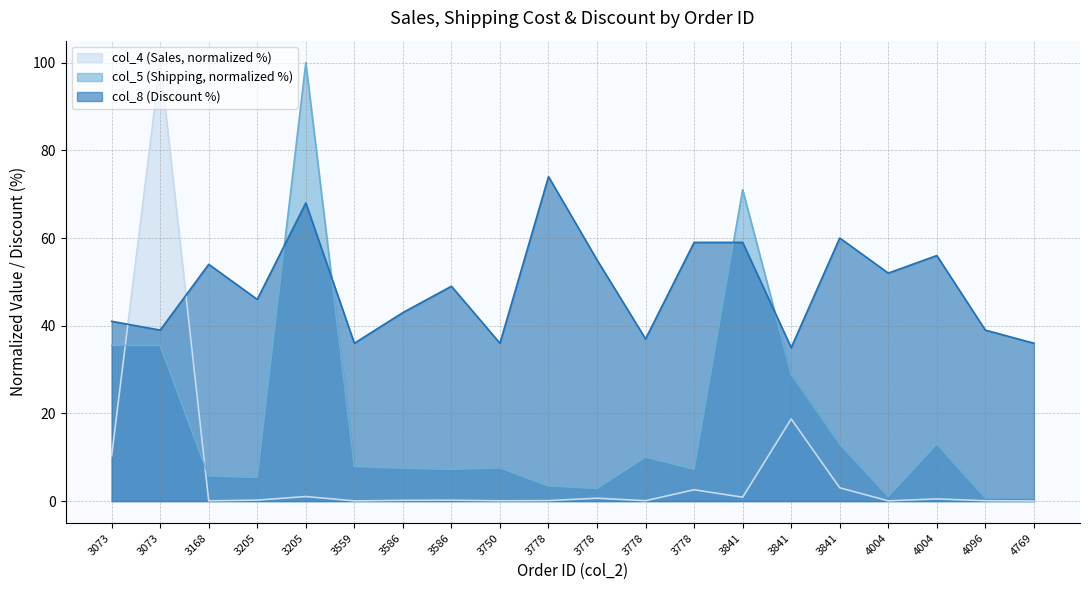

What value does the col_8 (Discount) series have at 4769?

36.0